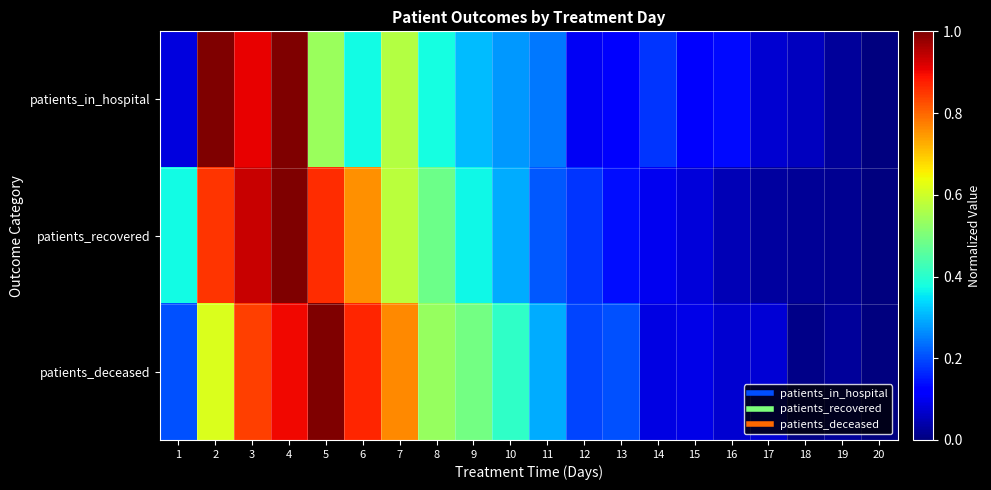

Reading right to left, transcribe all the data shown in this chart.

patients_in_hospital: 20=0.0	19=0.0	18=0.1	17=0.1	16=0.1	15=0.1	14=0.2	13=0.1	12=0.1	11=0.2	10=0.3	9=0.3	8=0.4	7=0.6	6=0.4	5=0.5	4=1.0	3=0.9	2=1.0	1=0.1
patients_recovered: 20=0.0	19=0.0	18=0.0	17=0.0	16=0.0	15=0.1	14=0.1	13=0.1	12=0.2	11=0.2	10=0.3	9=0.4	8=0.5	7=0.6	6=0.8	5=0.9	4=1.0	3=0.9	2=0.9	1=0.4
patients_deceased: 20=0.0	19=0.0	18=0.0	17=0.1	16=0.1	15=0.1	14=0.1	13=0.2	12=0.2	11=0.3	10=0.4	9=0.5	8=0.5	7=0.8	6=0.9	5=1.0	4=0.9	3=0.8	2=0.6	1=0.2